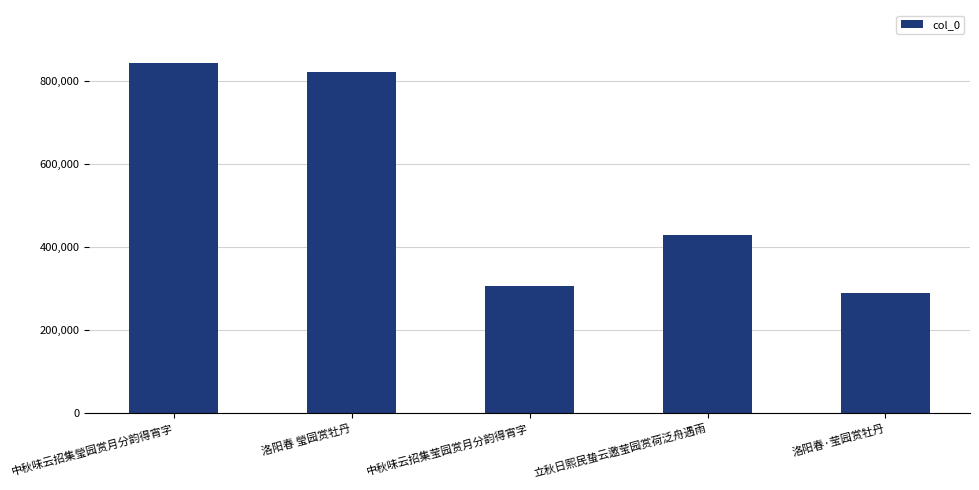

List the labels in order of value, largest first.

中秋味云招集瑩园赏月分韵得宵字, 洛阳春 瑩园赏牡丹, 立秋日熙民蛰云邀莹园赏荷泛舟遇雨, 中秋味云招集莹园赏月分韵得宵字, 洛阳春·莹园赏牡丹